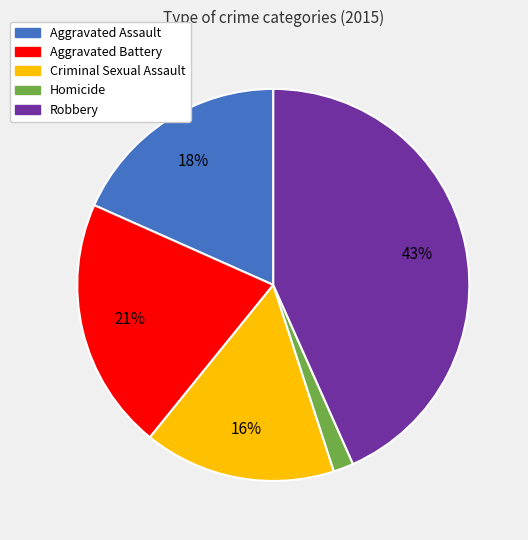

Rank the categories by value from highest to lowest.

Robbery, Aggravated Battery, Aggravated Assault, Criminal Sexual Assault, Homicide